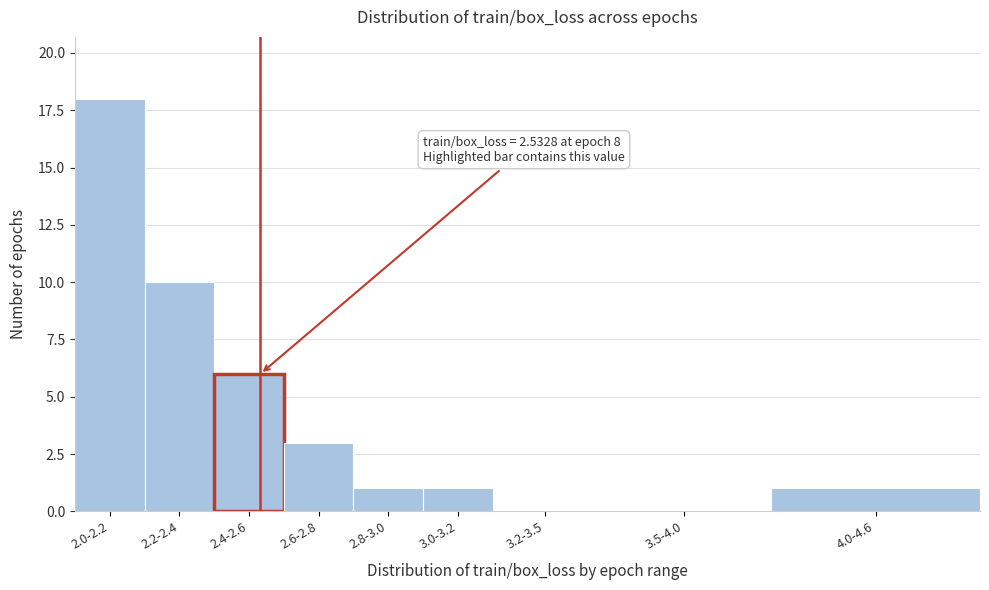

Reading left to right, what are all the values shown in this chart?

2.0-2.2=18	2.2-2.4=10	2.4-2.6=6	2.6-2.8=3	2.8-3.0=1	3.0-3.2=1	3.2-3.5=0	3.5-4.0=0	4.0-4.6=1